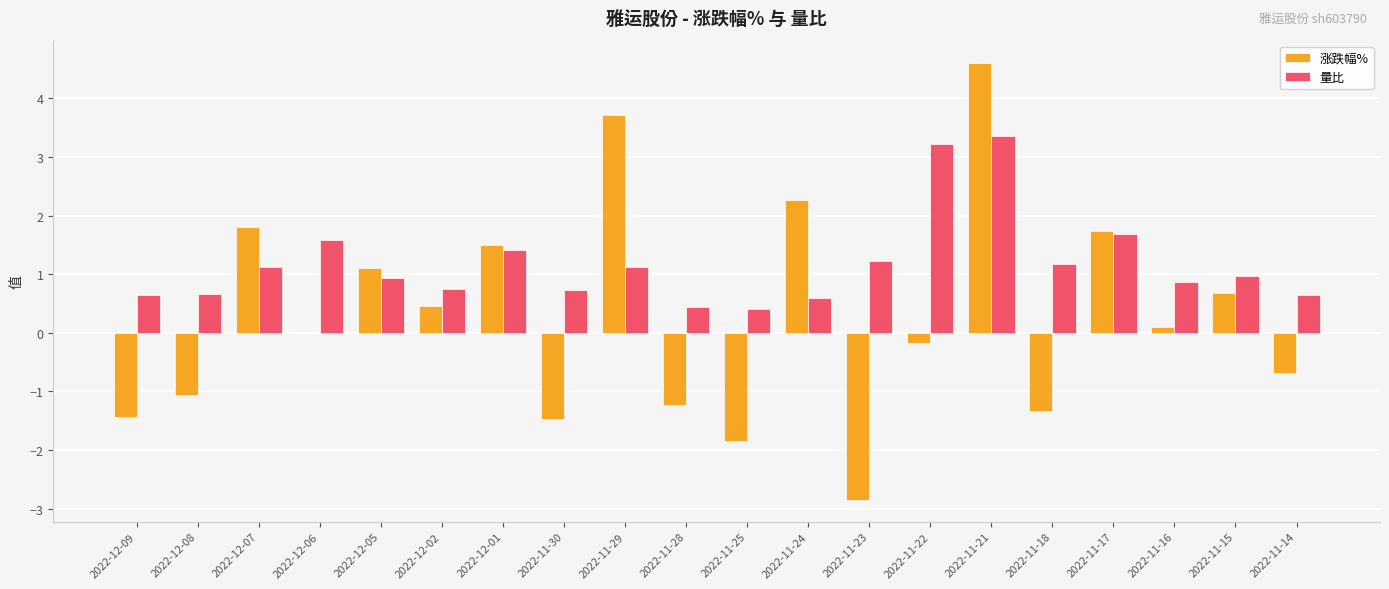

At which category is the sum across all series the highest?

2022-11-21